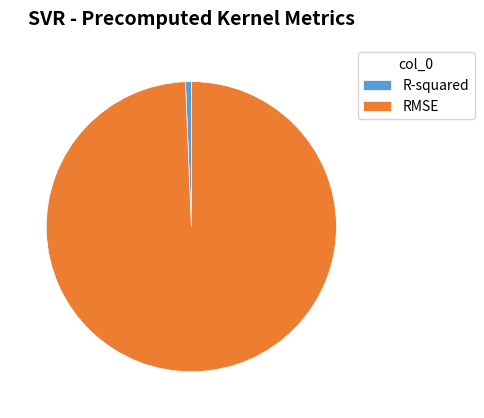

Is it true that R-squared is 12% of the pie?

False